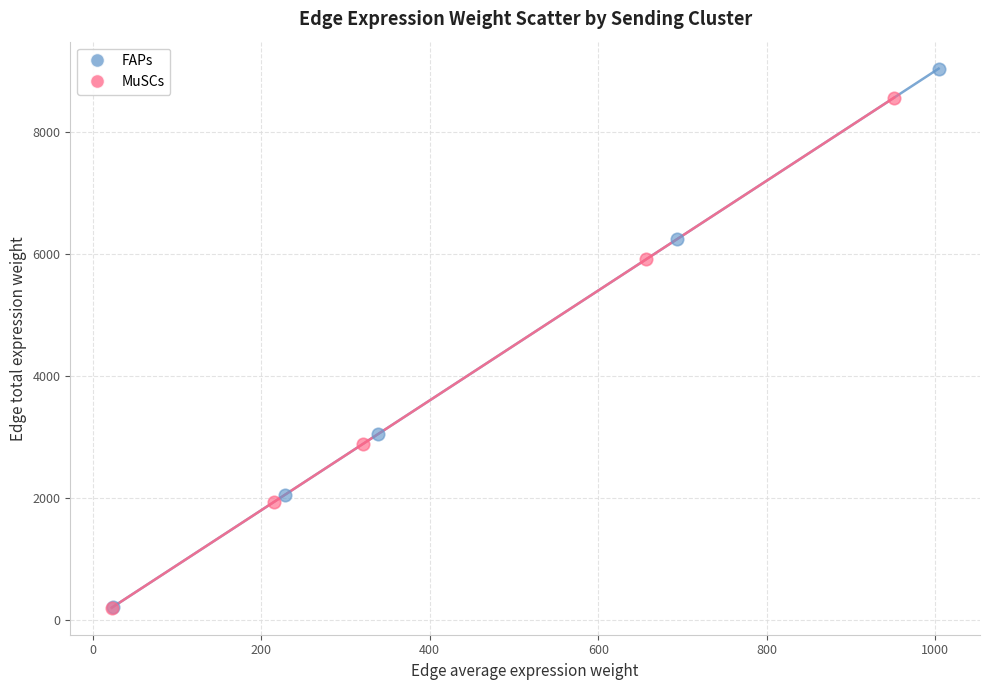

Which series has the widest spread of Y values?

FAPs